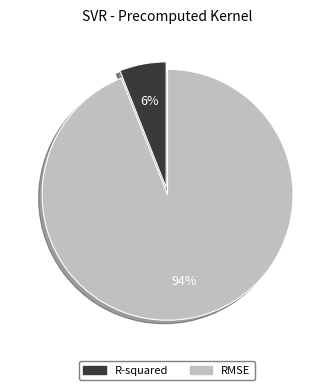

Is there a majority slice in this chart?

Yes